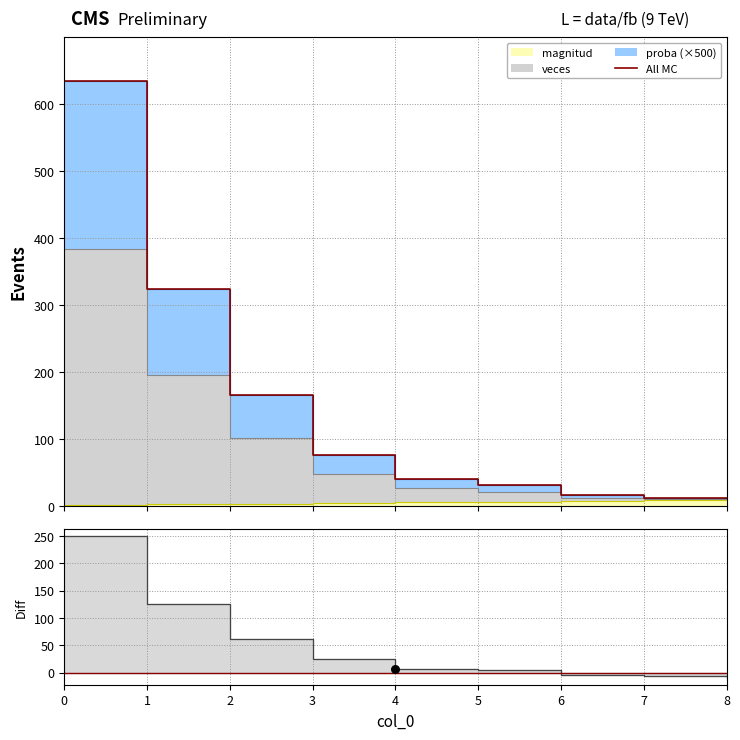

Between 5 and 1, which is larger?

1